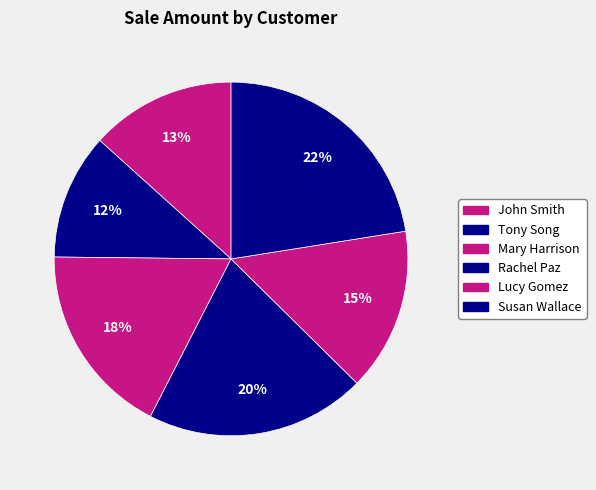

What is the largest slice in the pie chart?

Susan Wallace